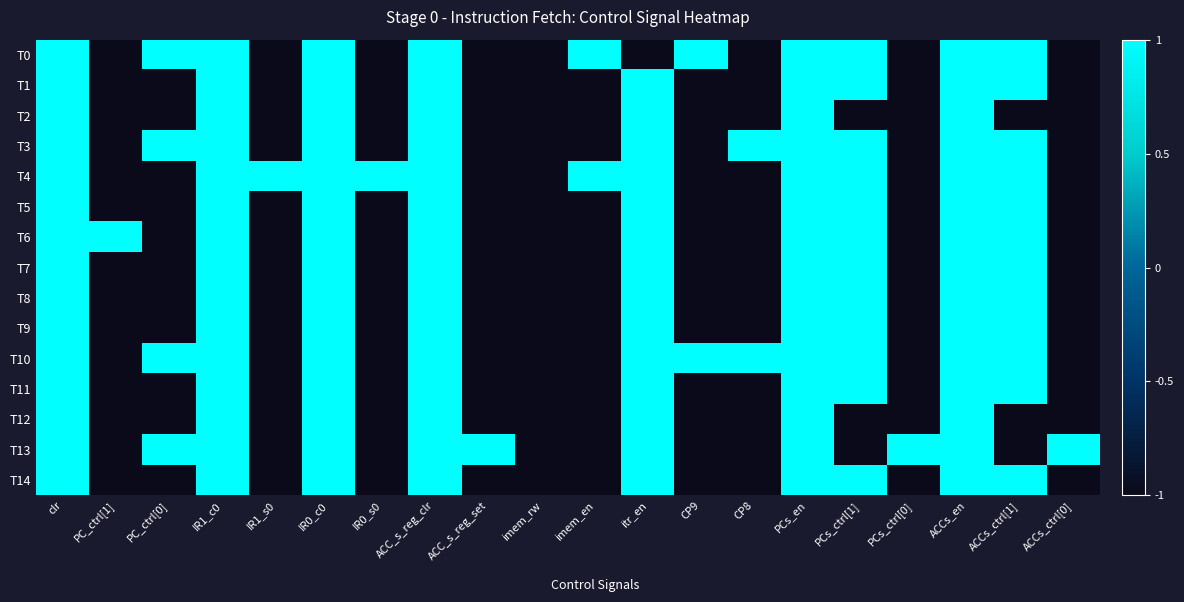

At IR0_s0, list the series in order from largest to smallest.

T4, T0, T1, T2, T3, T5, T6, T7, T8, T9, T10, T11, T12, T13, T14